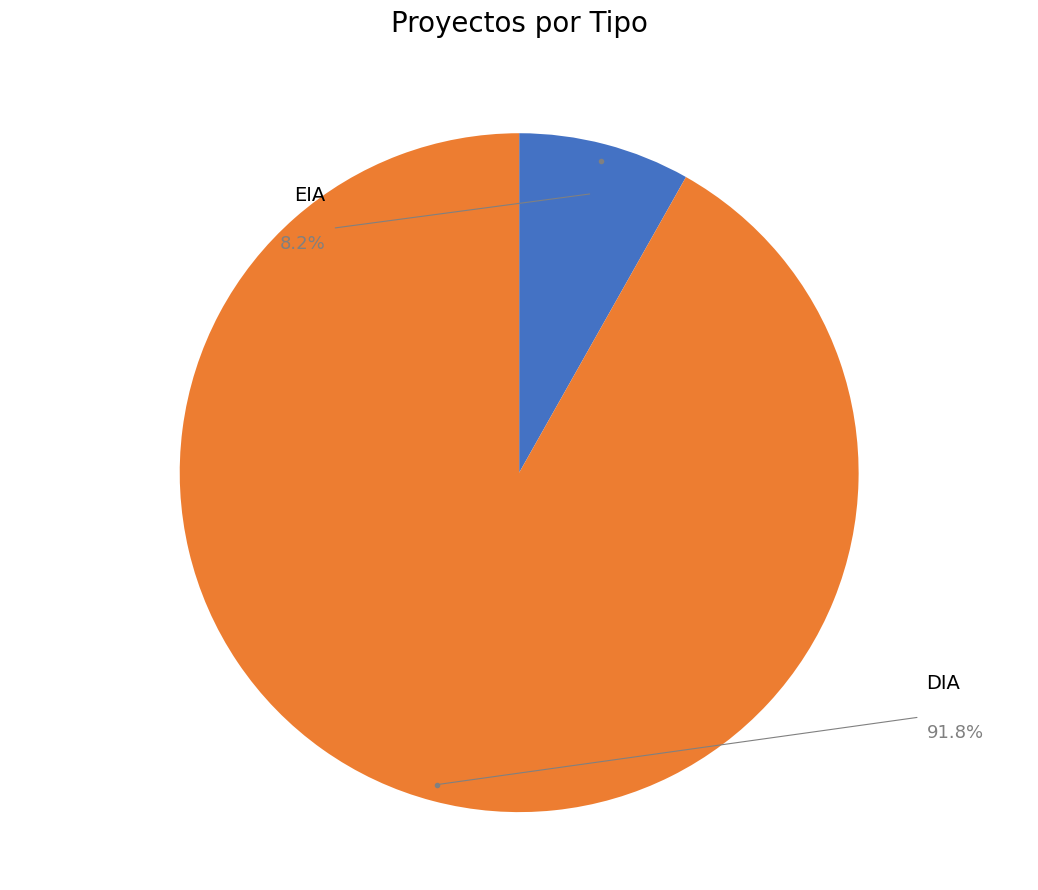

Rank the categories by value from lowest to highest.

EIA, DIA